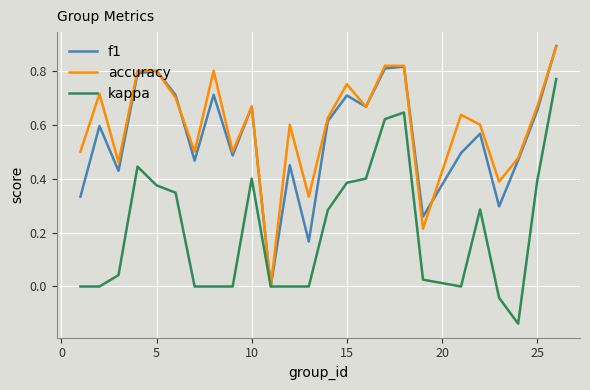

What is the maximum value shown in the chart?

0.9